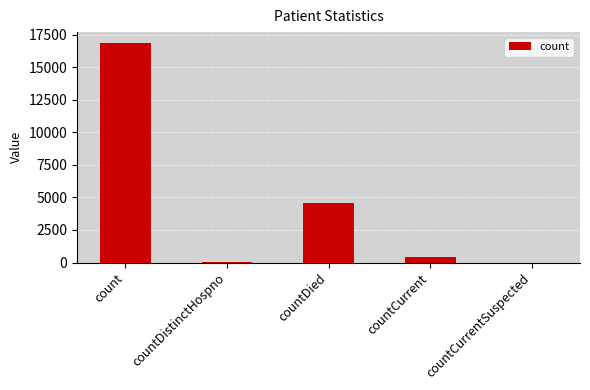

How many distinct data groups are displayed?

1